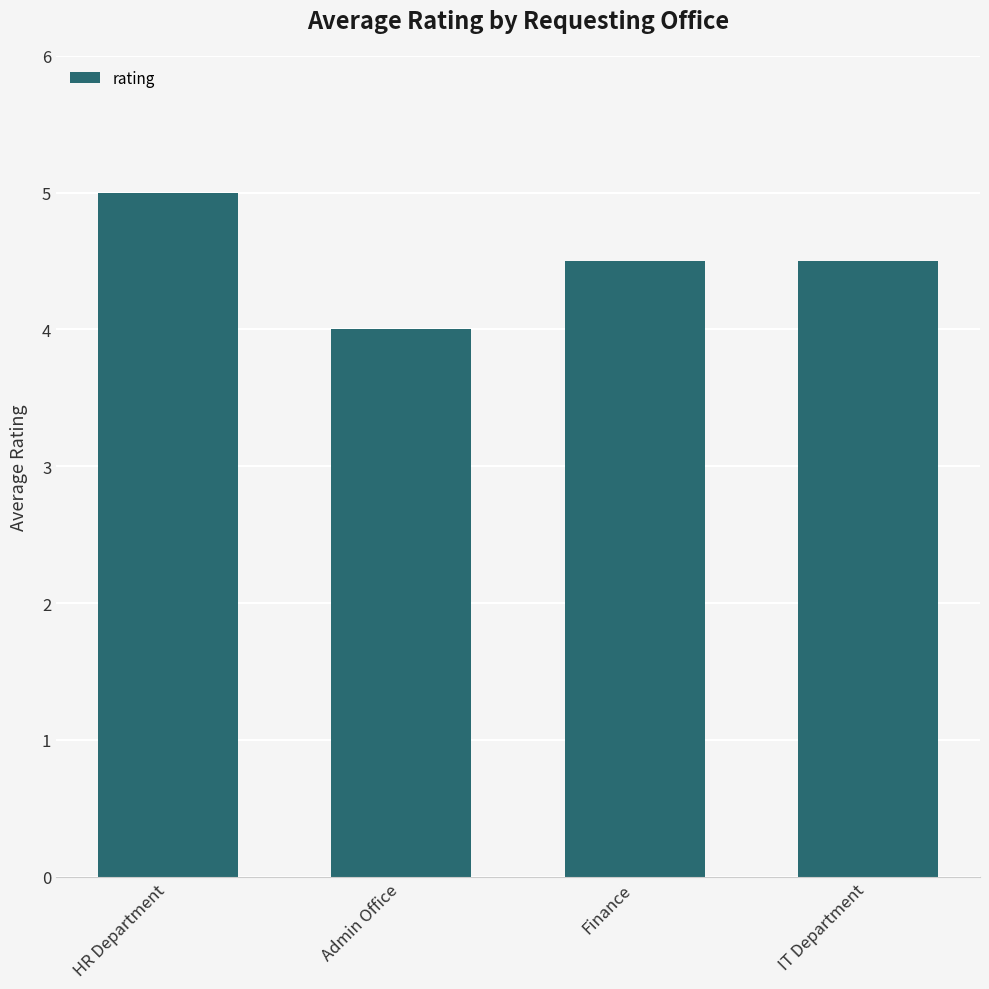

What value does the data have at HR Department?

5.0